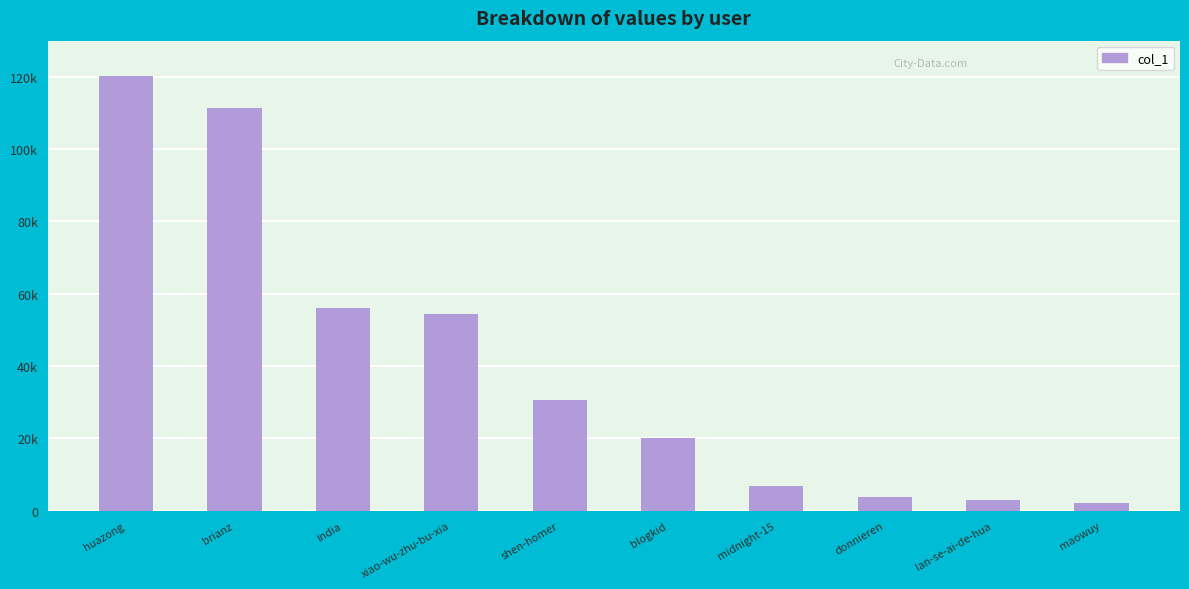

Are the bars horizontal?

No